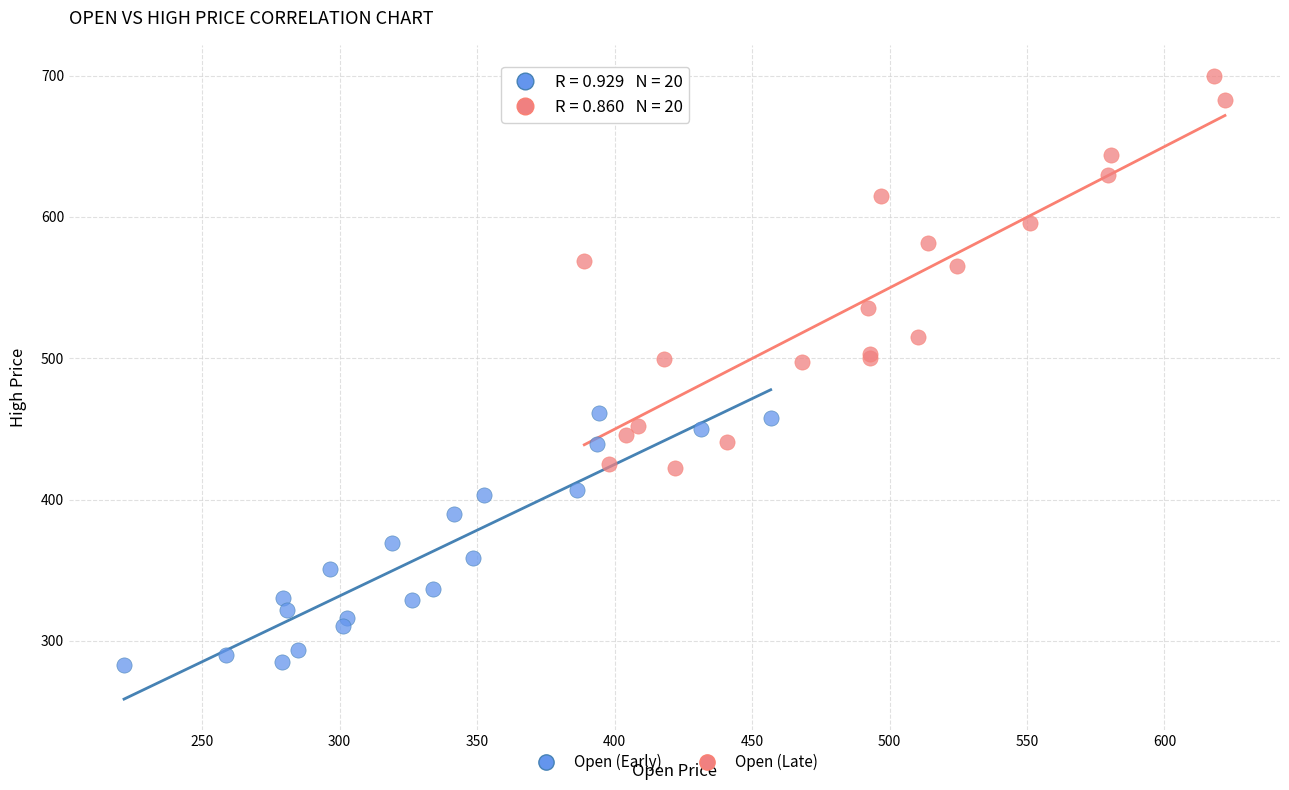

Which series reaches the maximum Y coordinate?

Open (Late)